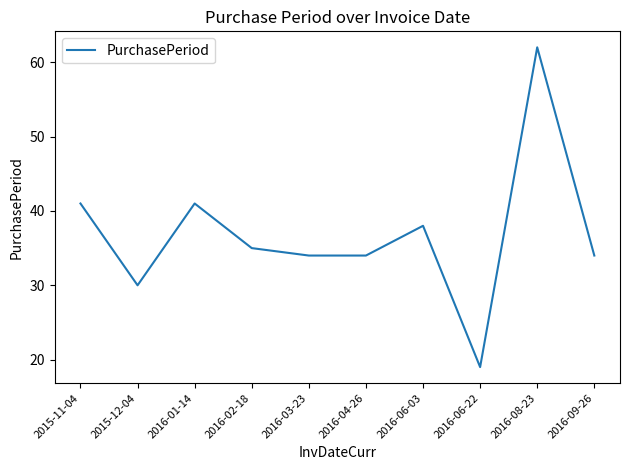

What is the greatest value displayed?

62